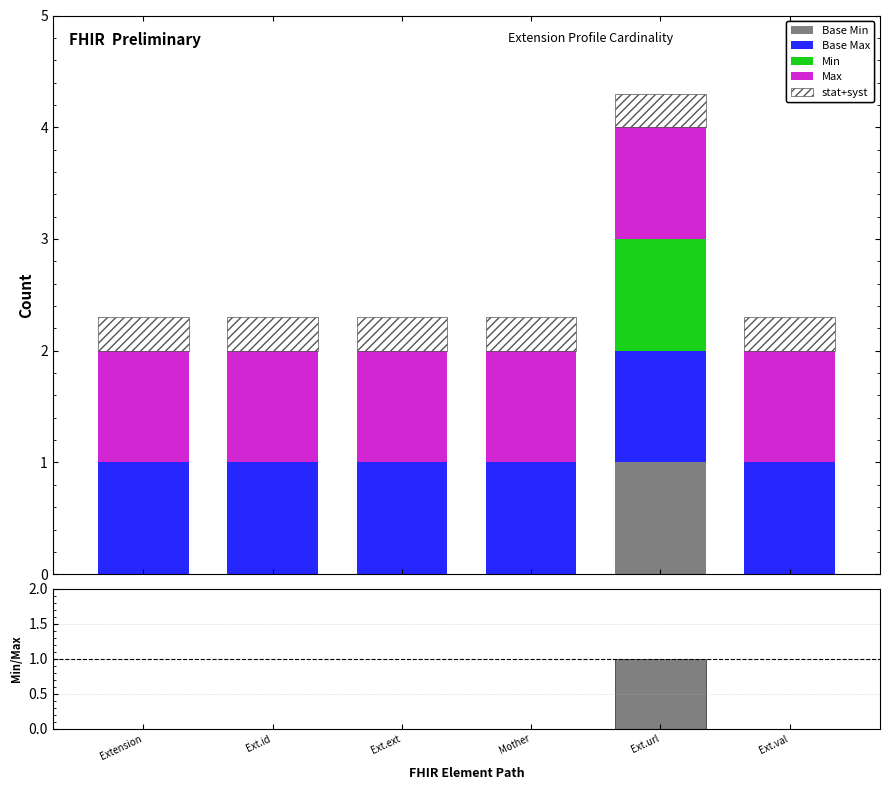

Reading left to right, list all the values displayed in this chart.

Base Min: Extension=0	Ext.id=0	Ext.ext=0	Mother=0	Ext.url=1	Ext.val=0
Base Max: Extension=1	Ext.id=1	Ext.ext=1	Mother=1	Ext.url=1	Ext.val=1
Min: Extension=0	Ext.id=0	Ext.ext=0	Mother=0	Ext.url=1	Ext.val=0
Max: Extension=1	Ext.id=1	Ext.ext=1	Mother=1	Ext.url=1	Ext.val=1
Base Min / Base Max: Extension=0	Ext.id=0	Ext.ext=0	Mother=0	Ext.url=1	Ext.val=0